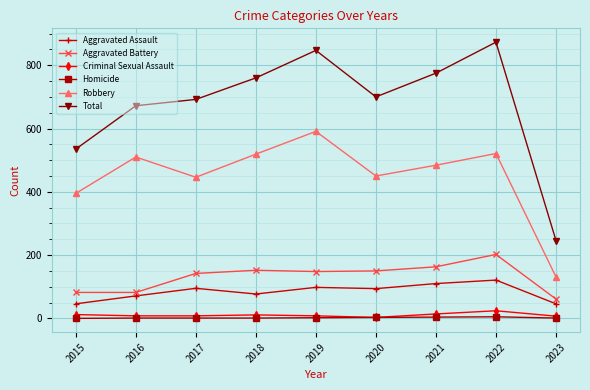

Is it true that Robbery equals 252 at 2022?

False